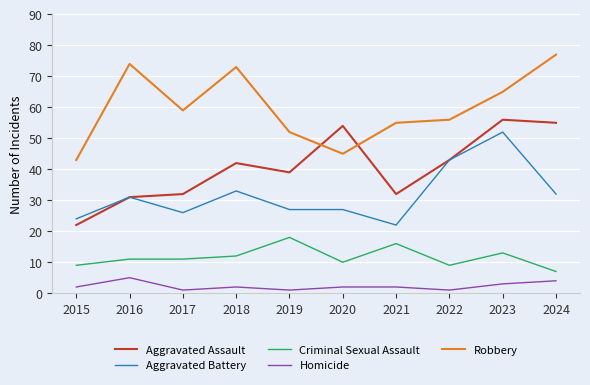

What is the difference between the highest and lowest values at 2020?

52